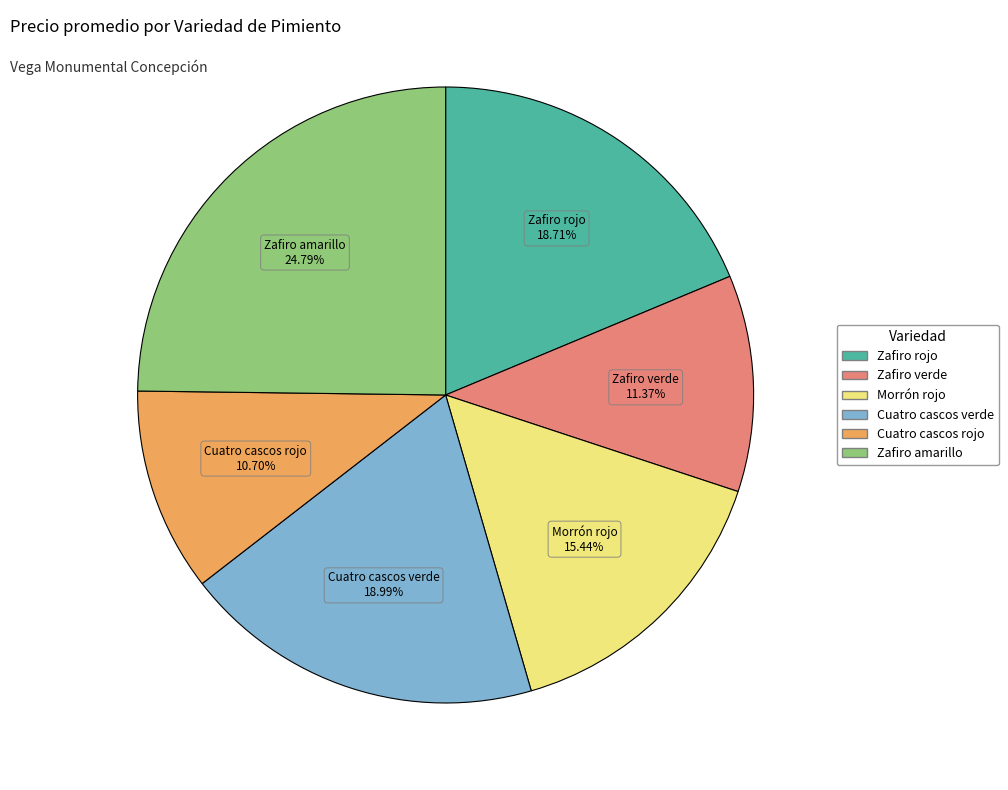

Approximately how many times larger is the value at Zafiro amarillo compared to Cuatro cascos rojo?

2.3